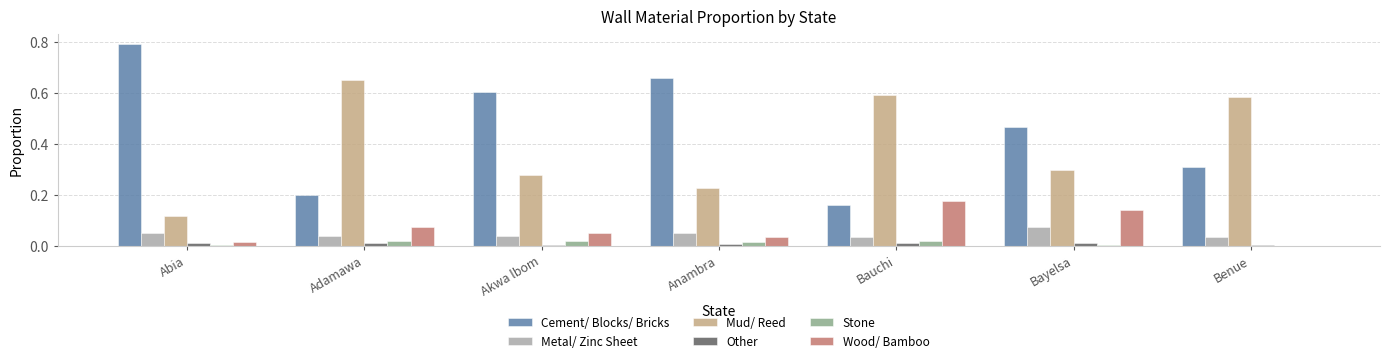

Which series has the largest total across all categories?

Cement/ Blocks/ Bricks